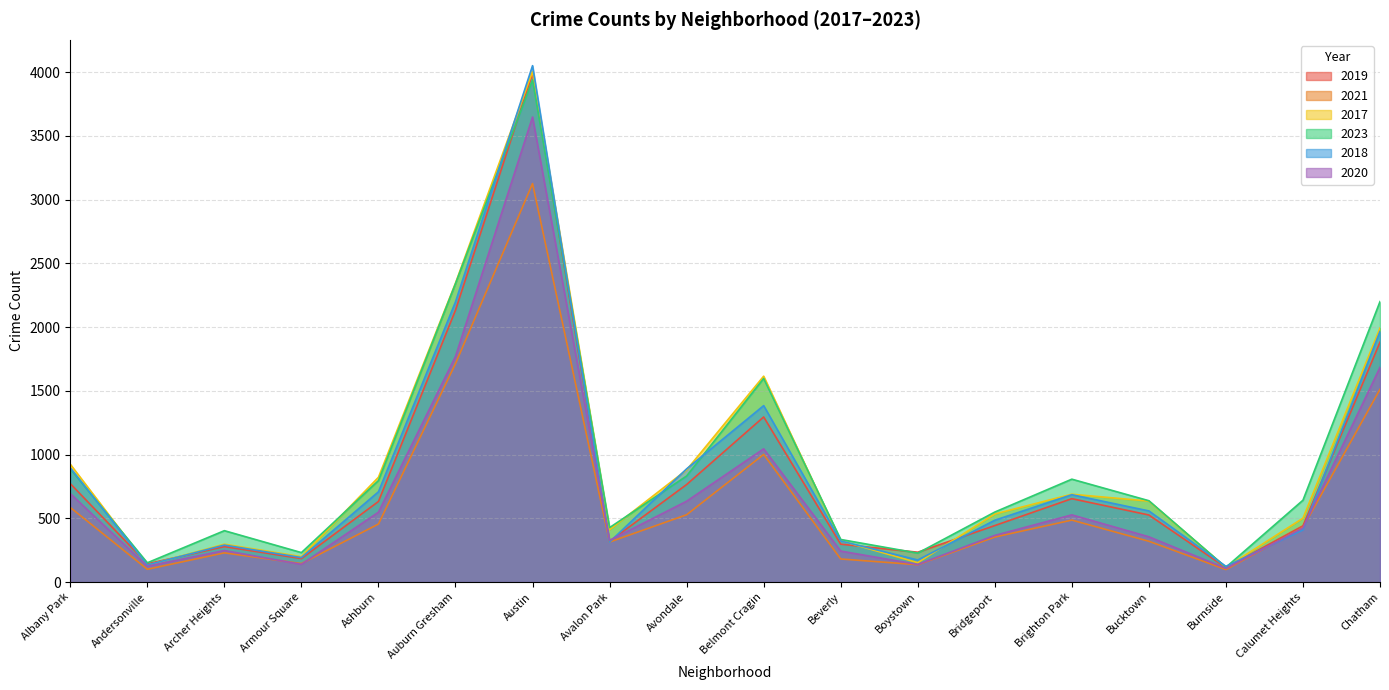

How many values in the 2017 series exceed 635?

8